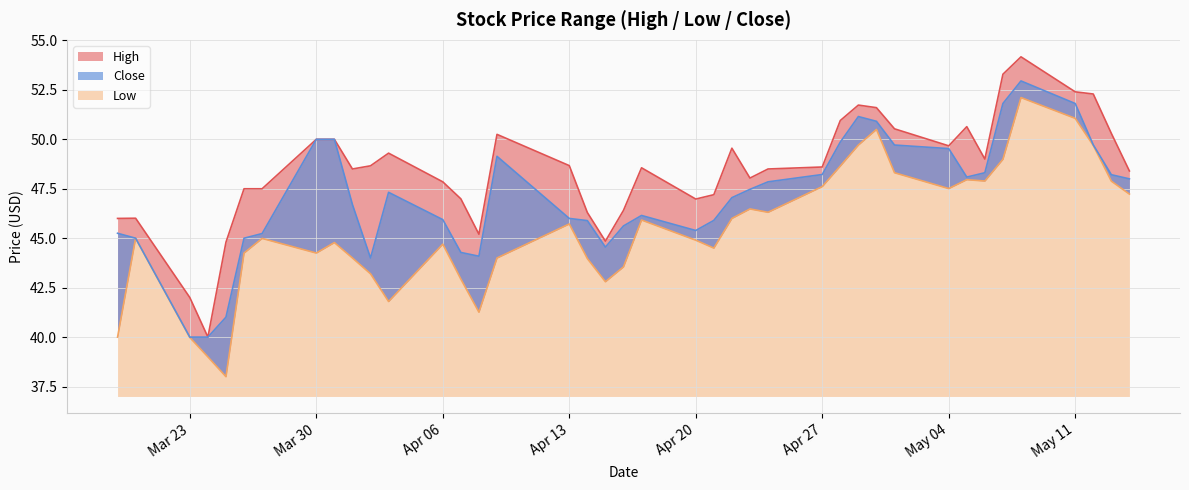

Reading left to right, transcribe all the data shown in this chart.

High: 46.0	46.0	42.0	40.0	44.8	47.5	47.5	50.0	50.0	48.5	48.7	49.3	47.8	47.0	45.2	50.2	48.7	46.3	44.8	46.4	48.6	47.0	47.2	49.5	48.0	48.5	48.6	51.0	51.7	51.6	50.5	49.7	50.6	49.0	53.3	54.2	52.4	52.3	50.3	48.4
Low: 40.0	45.0	40.0	39.0	38.0	44.2	45.0	44.2	44.8	44.0	43.2	41.8	44.7	42.9	41.3	44.0	45.7	44.0	42.8	43.5	45.9	44.9	44.5	46.0	46.5	46.3	47.6	48.7	49.7	50.5	48.3	47.5	48.0	47.9	49.0	52.1	51.1	49.7	47.9	47.2
Close: 45.2	45.0	40.0	40.0	41.0	45.0	45.2	50.0	50.0	46.7	44.0	47.3	45.9	44.3	44.1	49.1	46.0	45.9	44.5	45.6	46.2	45.4	45.9	47.0	47.5	47.8	48.2	49.9	51.2	50.9	49.7	49.5	48.1	48.3	51.8	53.0	51.8	49.7	48.2	48.0